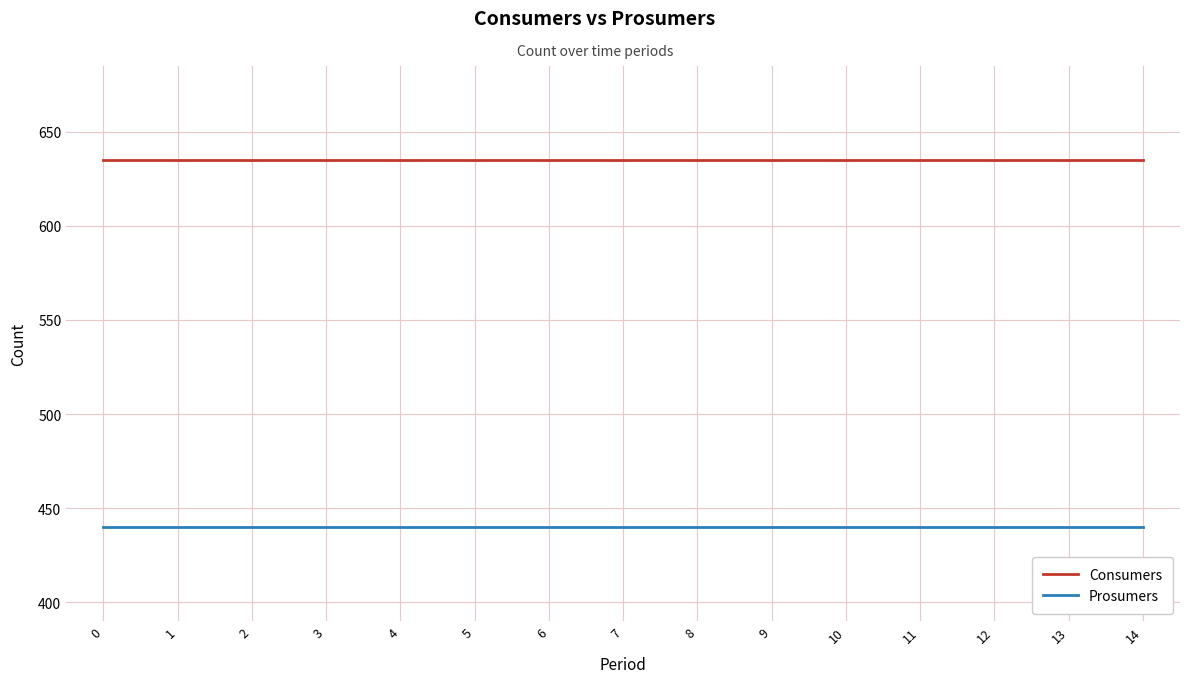

True or false: Prosumers and Consumers cross at least once.

False